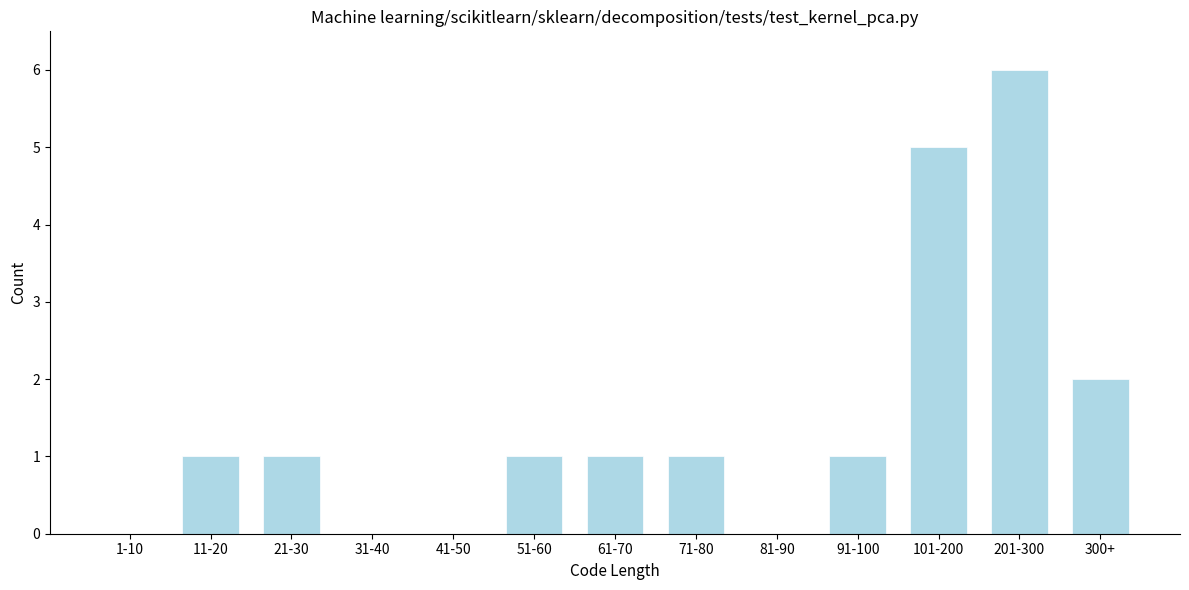

Reading left to right, what are all the values shown in this chart?

1-10=0	11-20=1	21-30=1	31-40=0	41-50=0	51-60=1	61-70=1	71-80=1	81-90=0	91-100=1	101-200=5	201-300=6	300+=2